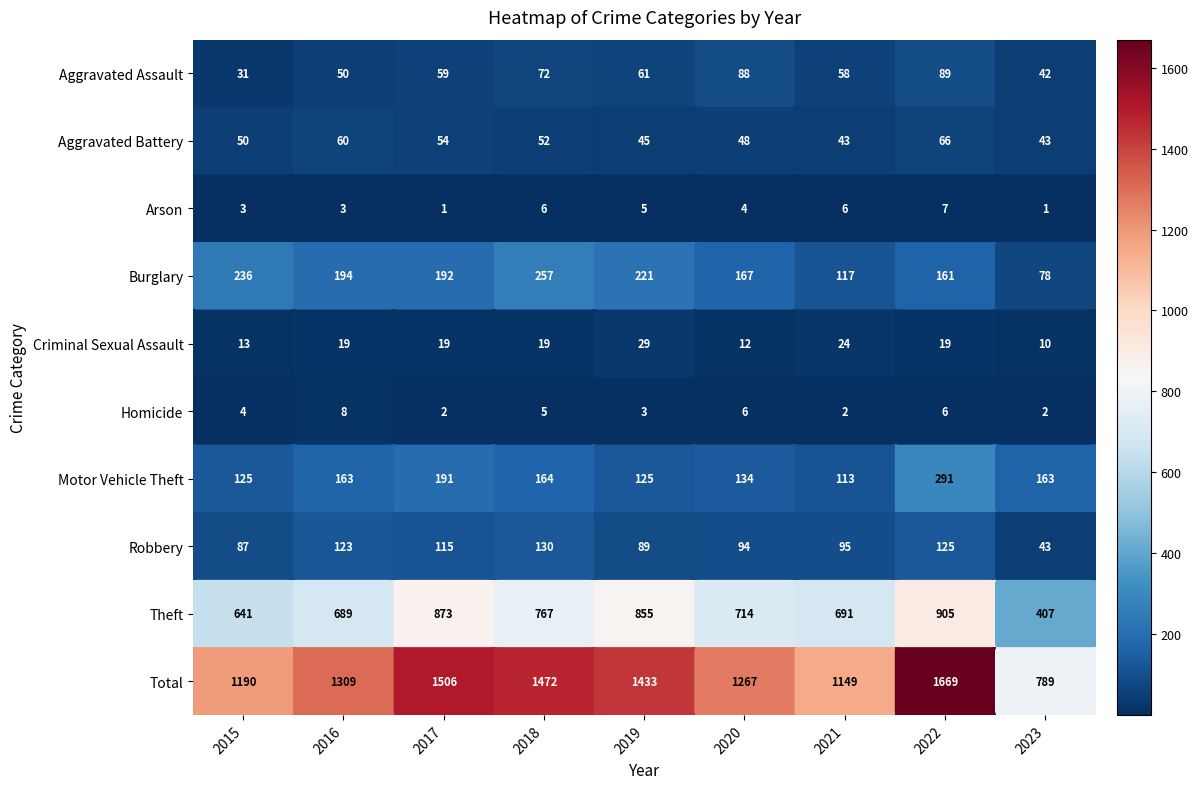

Between 2018 and 2023, which series saw the biggest shift?

Total